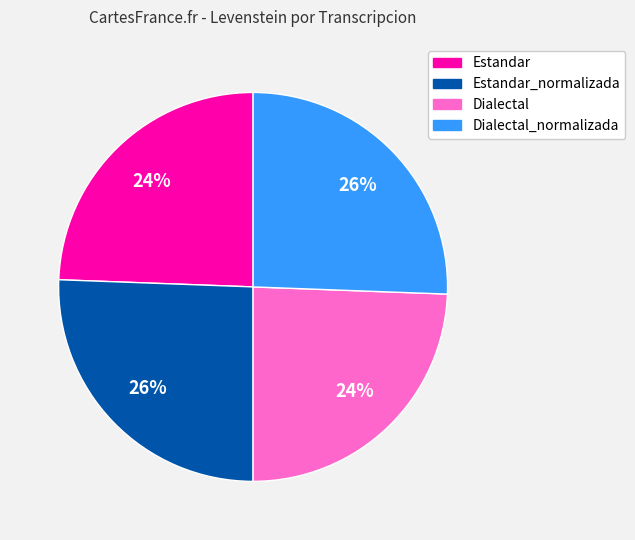

True or false: Dialectal_normalizada accounts for 33% of the total.

False